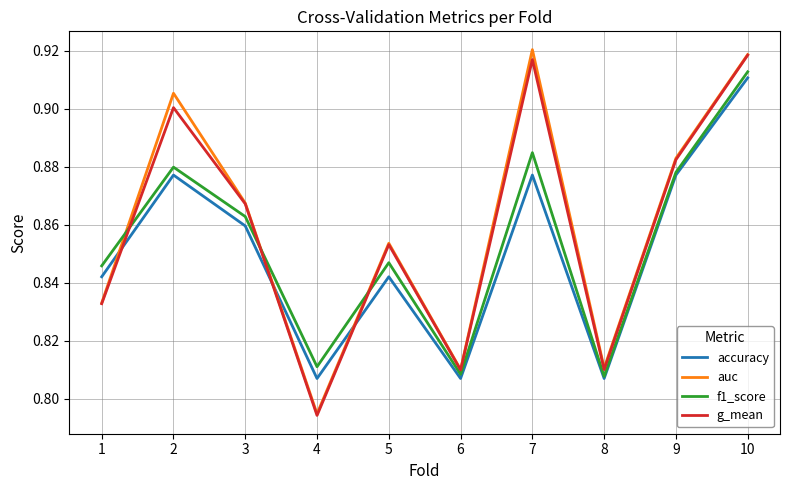

The value of g_mean at 4 is 0.2. True or false?

False